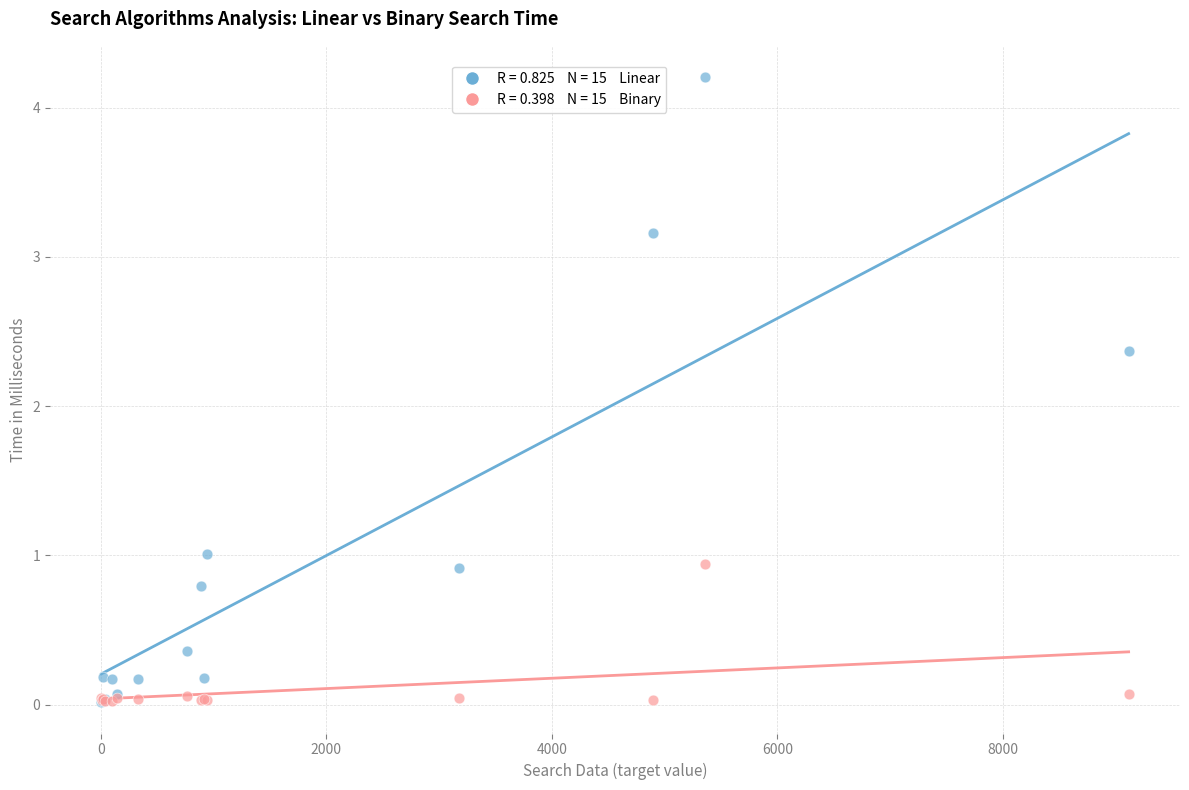

Across all series, what Y value is closest to 2?

2.4